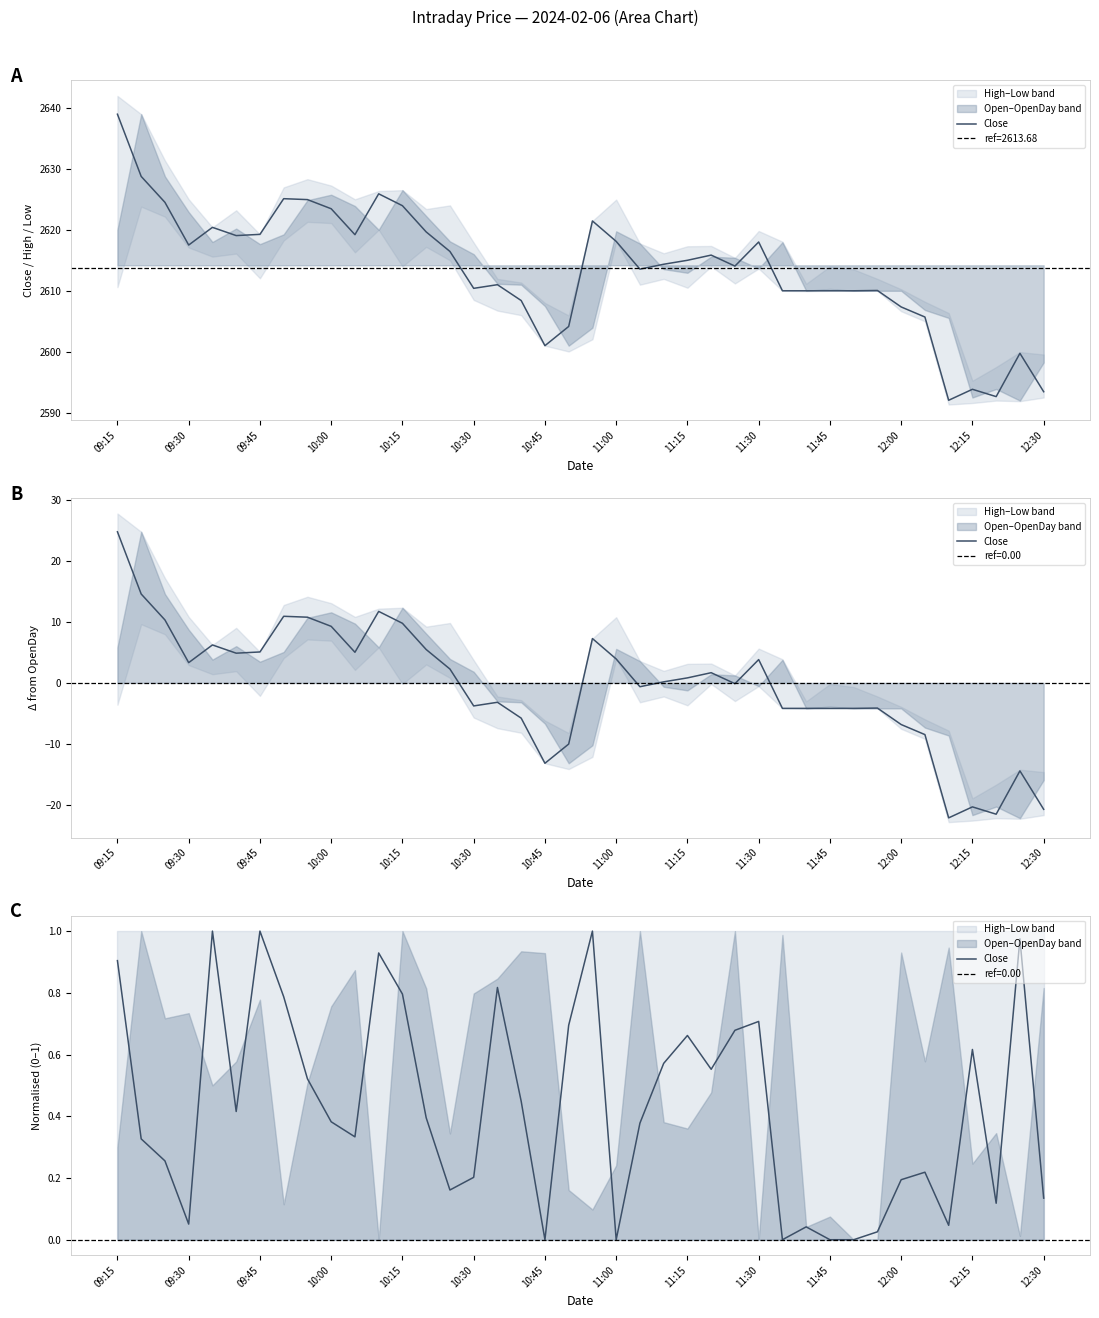

How many categories are shown in the chart?

40